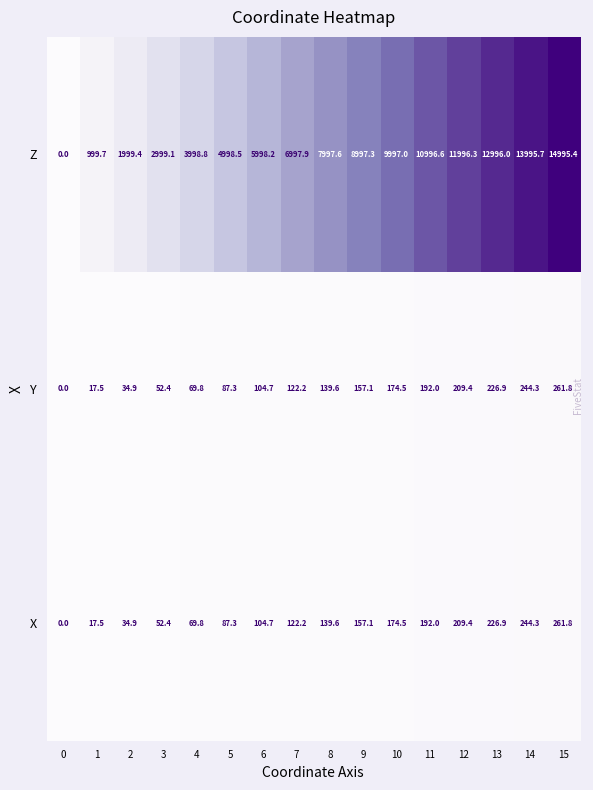

Which category has the highest value across all series?

15